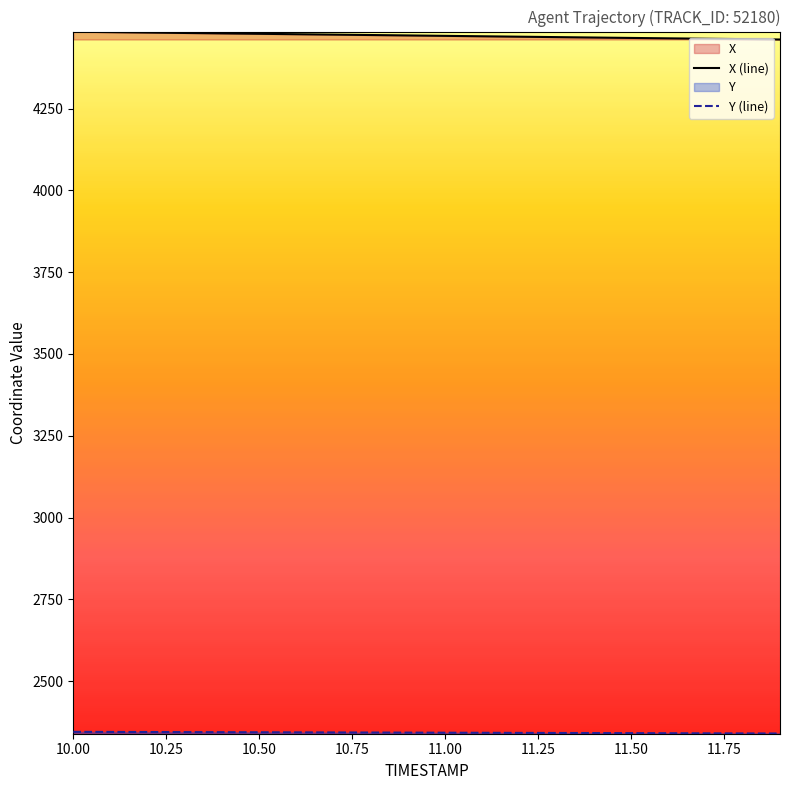

List the labels in order of X value, smallest first.

11.9, 11.8, 11.7, 11.6, 11.5, 11.4, 11.3, 11.2, 11.1, 11.0, 10.9, 10.8, 10.7, 10.6, 10.5, 10.4, 10.3, 10.2, 10.1, 10.0